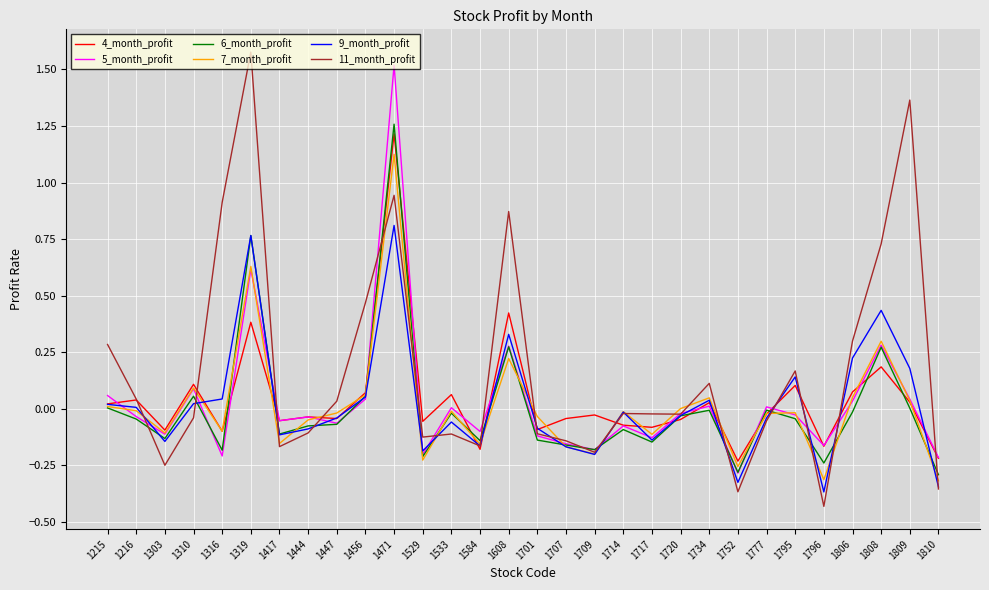

At which category is the sum across all series the highest?

1471